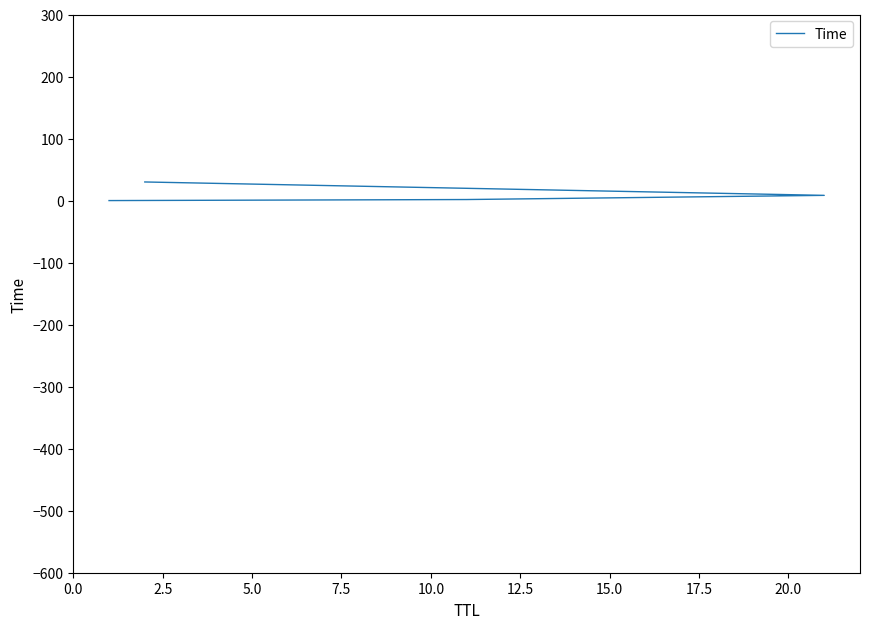

What is the change in value from 0.0 to 5.0?

+8.4